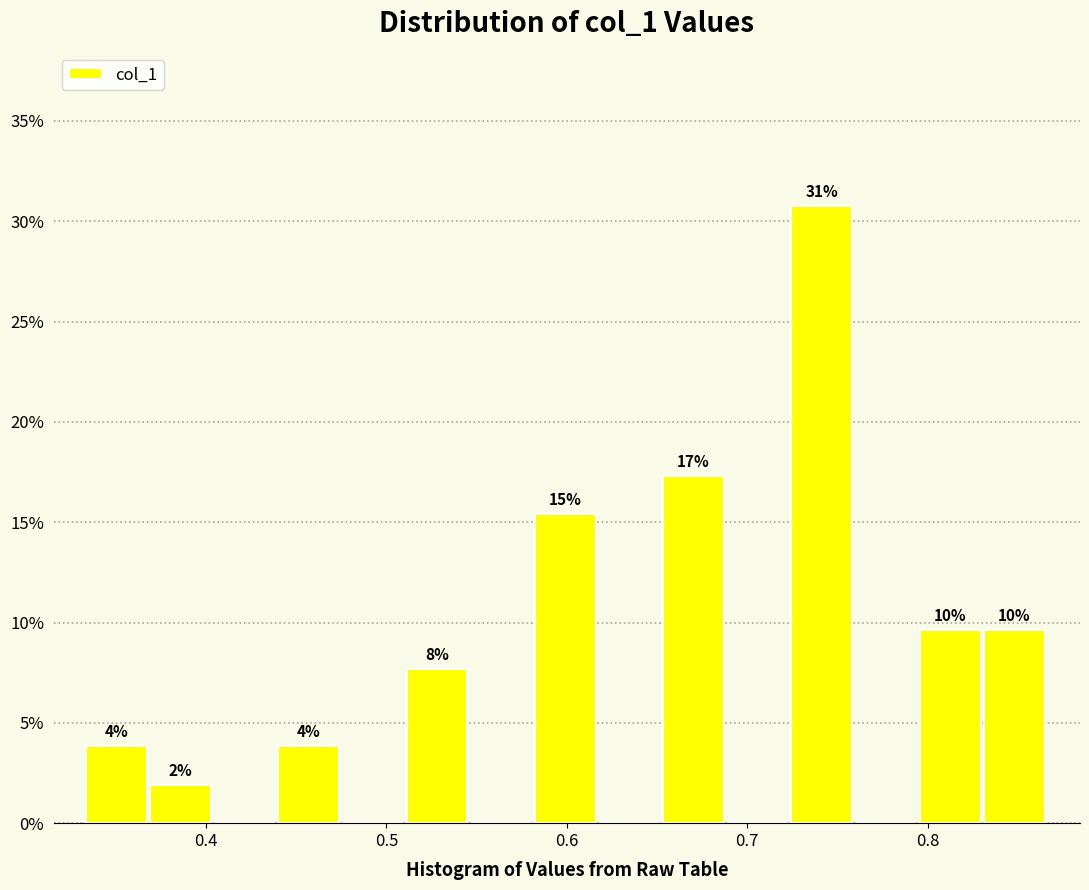

Around what value on the x-axis is the tallest bar? Give the approximate position of its centre, as read against the axis.

0.74